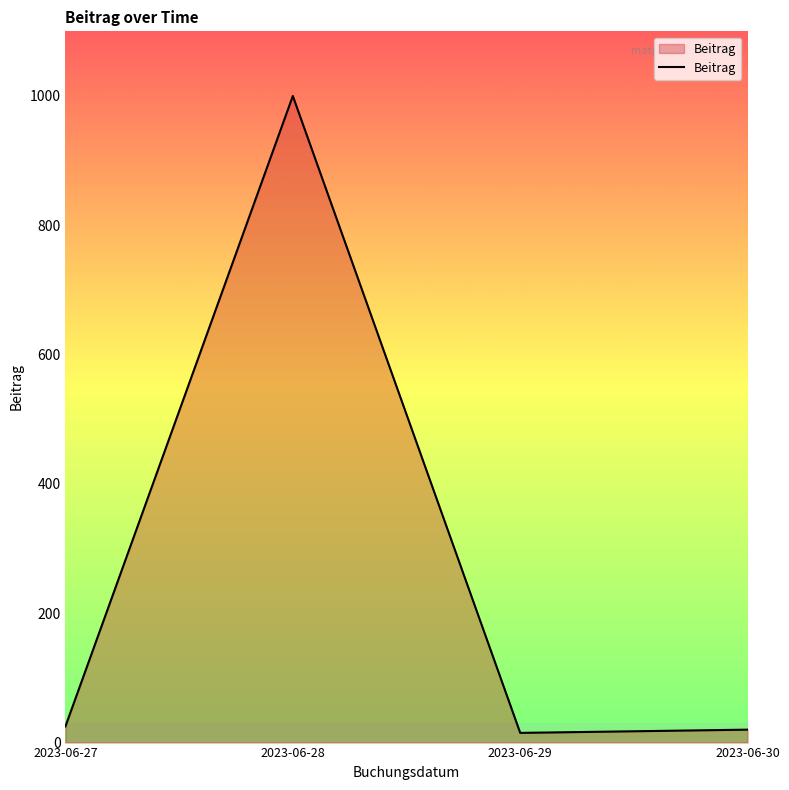

What is the change in value from 2023-06-28 to 2023-06-29?

-985